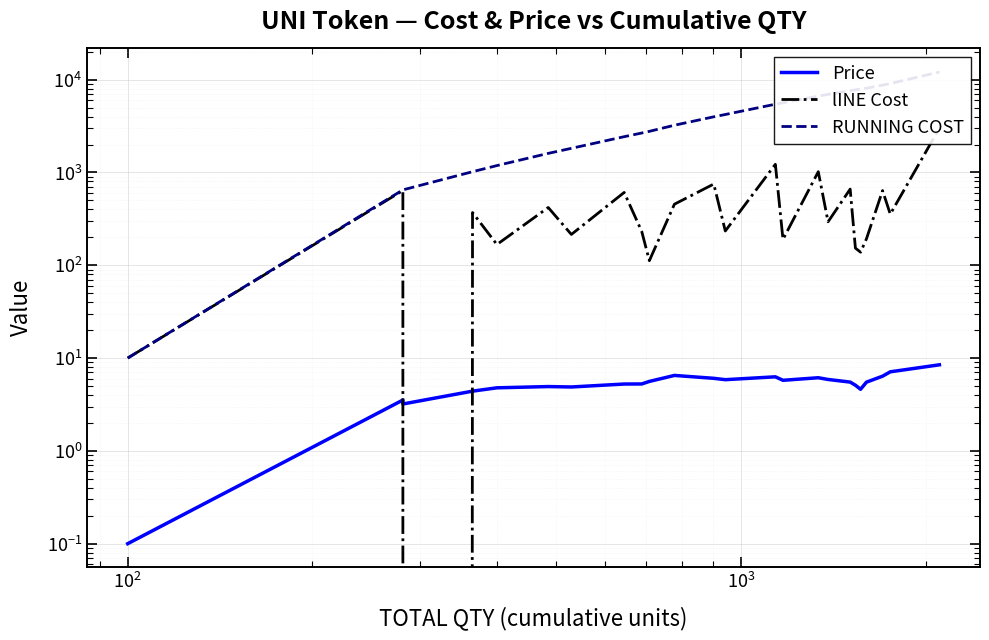

What is the sum of all Price values?

127.1